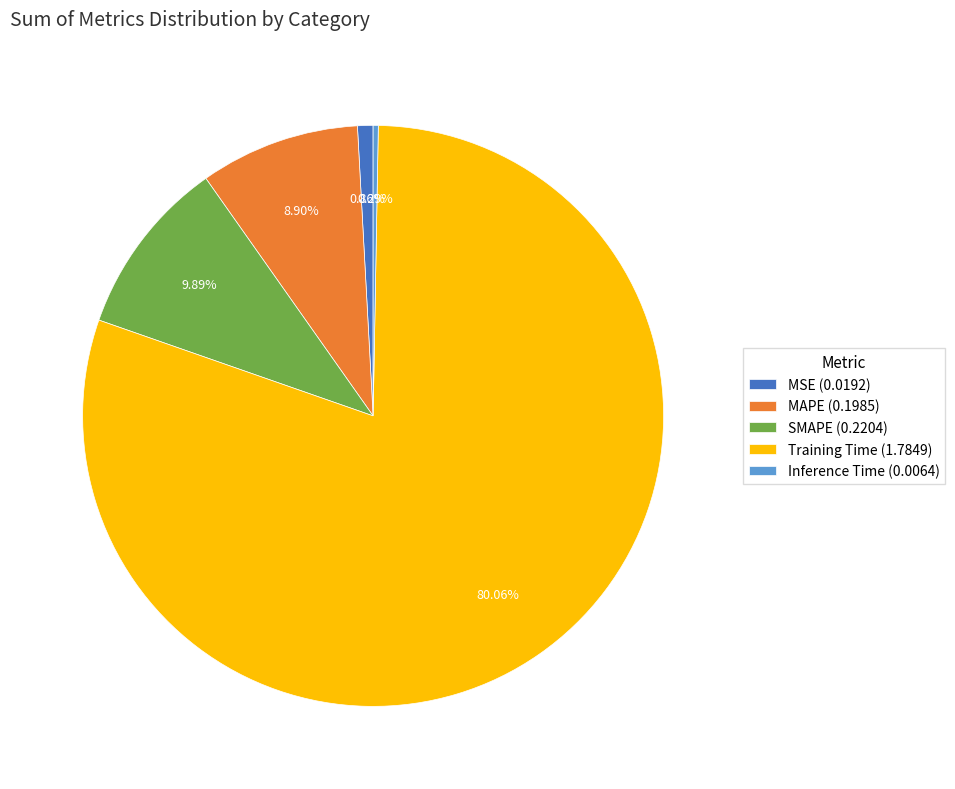

To the nearest percent, what is the difference between the largest and smallest slice percentages?

80%